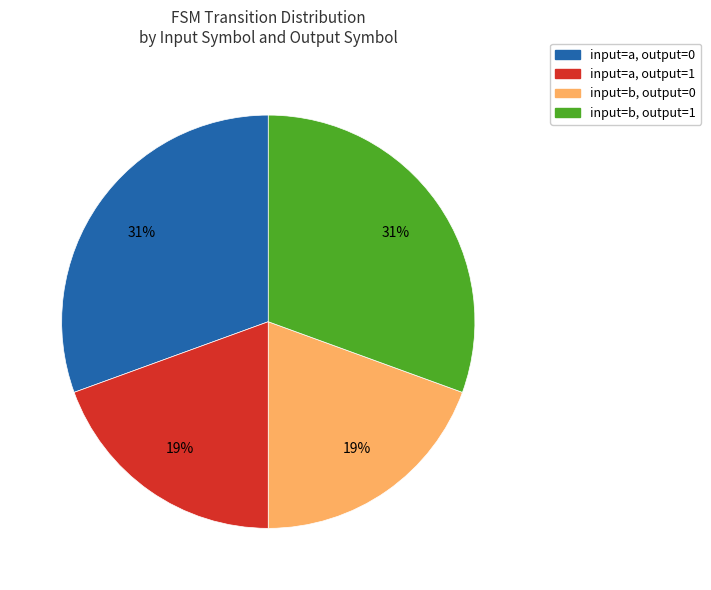

Is there a majority slice in this chart?

No